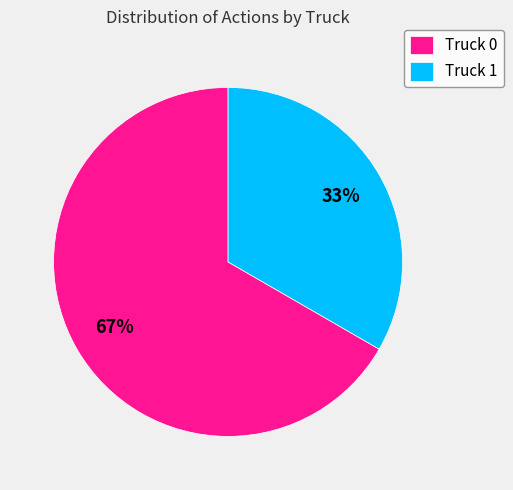

Does Truck 1 represent more than half of the total?

No